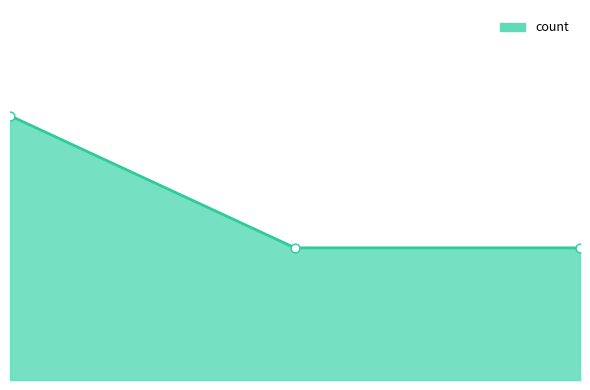

Is this an area chart (filled region under the line)?

Yes